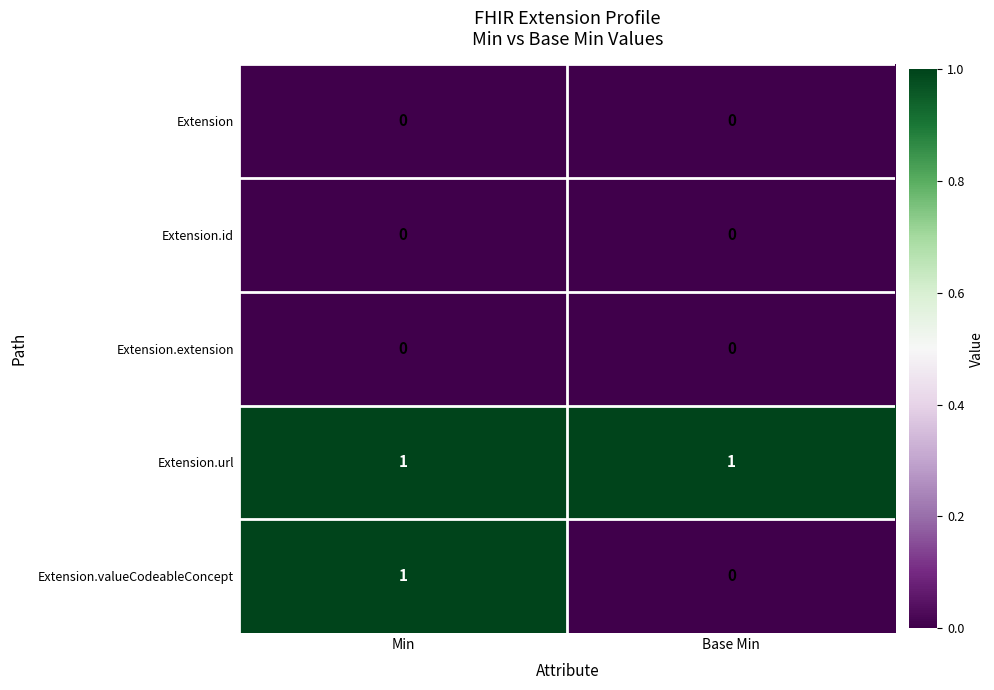

Which series has the largest range (max minus min)?

Extension.valueCodeableConcept